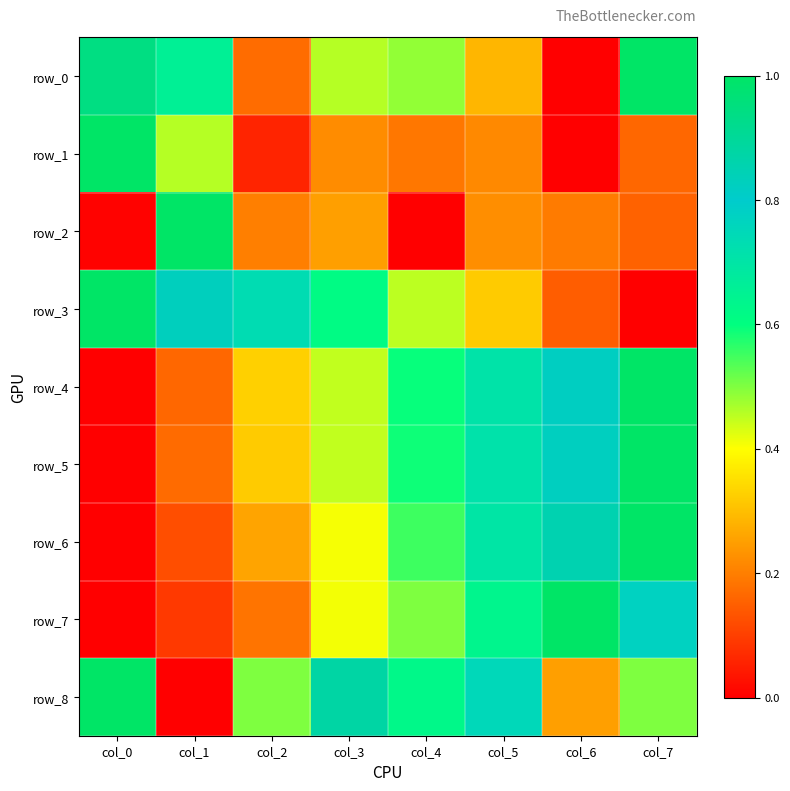

At which label is row_7 closest to 0?

col_0